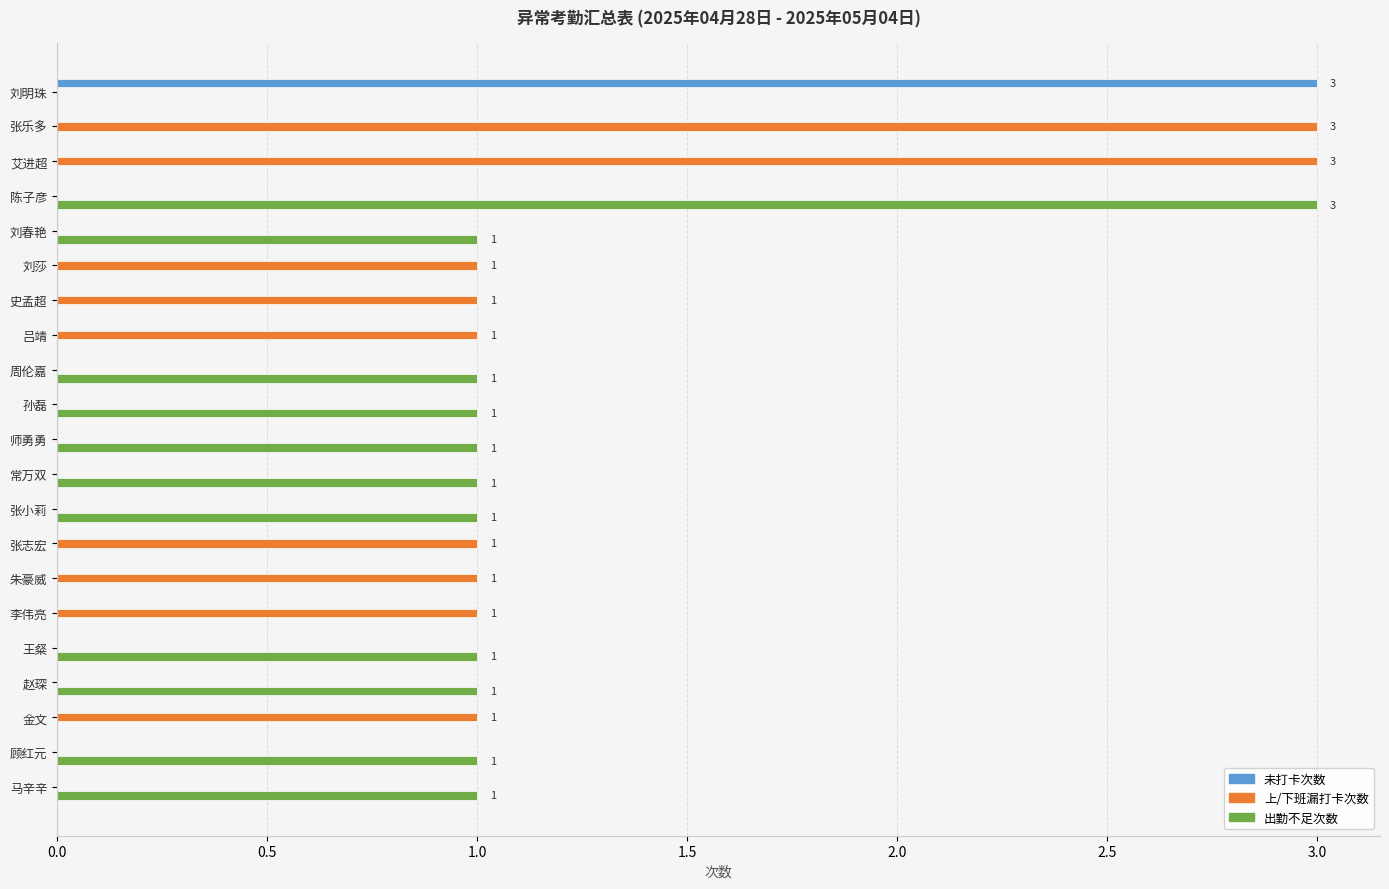

Is the value of 上/下班漏打卡次数 at 吕靖 greater than the value of 未打卡次数 at 吕靖?

Yes